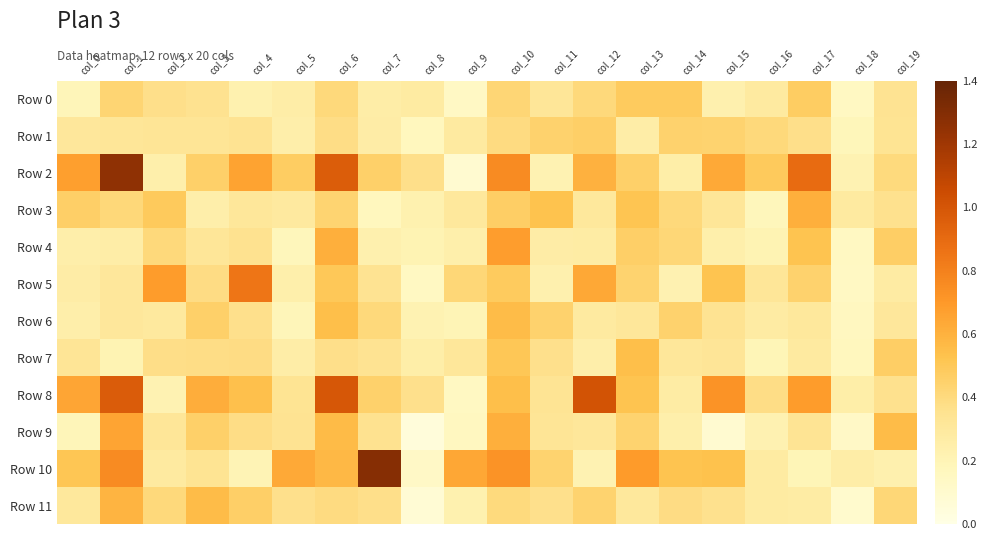

Reading right to left, what are all the values shown in this chart?

Row 0: col_19=0.3	col_18=0.1	col_17=0.5	col_16=0.3	col_15=0.2	col_14=0.5	col_13=0.5	col_12=0.4	col_11=0.3	col_10=0.4	col_9=0.1	col_8=0.3	col_7=0.3	col_6=0.4	col_5=0.3	col_4=0.2	col_3=0.4	col_2=0.4	col_1=0.4	col_0=0.2
Row 1: col_19=0.3	col_18=0.2	col_17=0.4	col_16=0.4	col_15=0.4	col_14=0.4	col_13=0.3	col_12=0.5	col_11=0.4	col_10=0.4	col_9=0.3	col_8=0.2	col_7=0.3	col_6=0.4	col_5=0.2	col_4=0.3	col_3=0.3	col_2=0.3	col_1=0.3	col_0=0.3
Row 2: col_19=0.4	col_18=0.2	col_17=0.9	col_16=0.5	col_15=0.6	col_14=0.3	col_13=0.5	col_12=0.6	col_11=0.2	col_10=0.8	col_9=0.1	col_8=0.4	col_7=0.5	col_6=1.0	col_5=0.5	col_4=0.7	col_3=0.5	col_2=0.2	col_1=1.3	col_0=0.7
Row 3: col_19=0.4	col_18=0.3	col_17=0.6	col_16=0.2	col_15=0.3	col_14=0.4	col_13=0.5	col_12=0.3	col_11=0.5	col_10=0.5	col_9=0.3	col_8=0.2	col_7=0.2	col_6=0.4	col_5=0.3	col_4=0.3	col_3=0.2	col_2=0.5	col_1=0.4	col_0=0.5
Row 4: col_19=0.5	col_18=0.2	col_17=0.5	col_16=0.2	col_15=0.2	col_14=0.4	col_13=0.5	col_12=0.3	col_11=0.3	col_10=0.7	col_9=0.2	col_8=0.2	col_7=0.2	col_6=0.6	col_5=0.2	col_4=0.4	col_3=0.3	col_2=0.4	col_1=0.3	col_0=0.3
Row 5: col_19=0.3	col_18=0.1	col_17=0.4	col_16=0.3	col_15=0.5	col_14=0.2	col_13=0.4	col_12=0.6	col_11=0.2	col_10=0.5	col_9=0.4	col_8=0.1	col_7=0.3	col_6=0.5	col_5=0.2	col_4=0.9	col_3=0.4	col_2=0.7	col_1=0.3	col_0=0.3
Row 6: col_19=0.3	col_18=0.2	col_17=0.3	col_16=0.3	col_15=0.3	col_14=0.4	col_13=0.3	col_12=0.3	col_11=0.4	col_10=0.6	col_9=0.2	col_8=0.2	col_7=0.4	col_6=0.5	col_5=0.2	col_4=0.4	col_3=0.5	col_2=0.3	col_1=0.3	col_0=0.3
Row 7: col_19=0.5	col_18=0.2	col_17=0.3	col_16=0.2	col_15=0.3	col_14=0.3	col_13=0.5	col_12=0.2	col_11=0.4	col_10=0.5	col_9=0.3	col_8=0.3	col_7=0.3	col_6=0.4	col_5=0.3	col_4=0.4	col_3=0.4	col_2=0.4	col_1=0.2	col_0=0.3
Row 8: col_19=0.4	col_18=0.3	col_17=0.7	col_16=0.4	col_15=0.7	col_14=0.3	col_13=0.5	col_12=1.0	col_11=0.3	col_10=0.5	col_9=0.2	col_8=0.4	col_7=0.5	col_6=1.0	col_5=0.3	col_4=0.5	col_3=0.6	col_2=0.2	col_1=1.0	col_0=0.6
Row 9: col_19=0.6	col_18=0.1	col_17=0.3	col_16=0.2	col_15=0.1	col_14=0.2	col_13=0.4	col_12=0.3	col_11=0.3	col_10=0.6	col_9=0.2	col_8=0.0	col_7=0.4	col_6=0.6	col_5=0.3	col_4=0.4	col_3=0.5	col_2=0.3	col_1=0.7	col_0=0.2
Row 10: col_19=0.2	col_18=0.3	col_17=0.2	col_16=0.3	col_15=0.5	col_14=0.5	col_13=0.7	col_12=0.2	col_11=0.4	col_10=0.7	col_9=0.6	col_8=0.1	col_7=1.3	col_6=0.6	col_5=0.6	col_4=0.2	col_3=0.3	col_2=0.3	col_1=0.8	col_0=0.5
Row 11: col_19=0.4	col_18=0.1	col_17=0.3	col_16=0.3	col_15=0.4	col_14=0.4	col_13=0.3	col_12=0.4	col_11=0.4	col_10=0.4	col_9=0.2	col_8=0.1	col_7=0.4	col_6=0.4	col_5=0.4	col_4=0.5	col_3=0.6	col_2=0.4	col_1=0.6	col_0=0.3